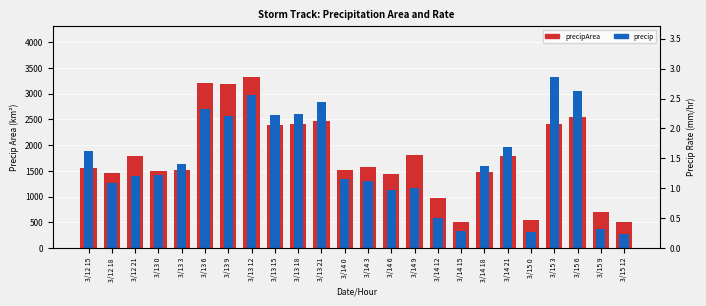

Does the chart contain stacked bars?

No